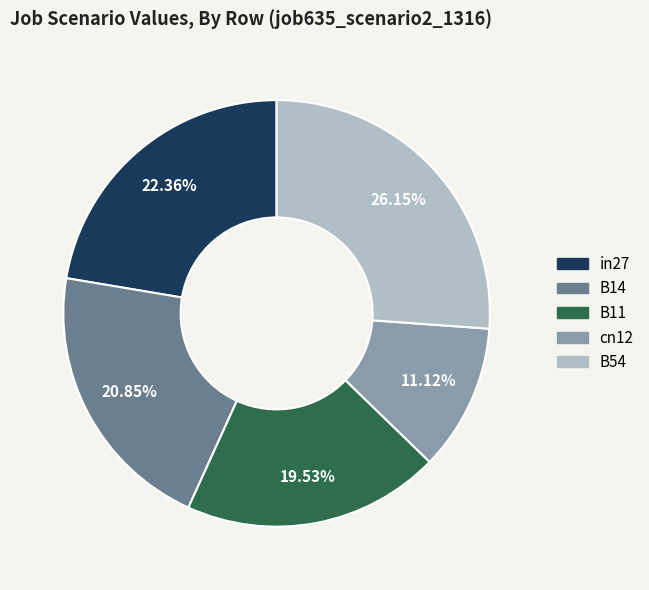

Count the number of slices in the pie.

5